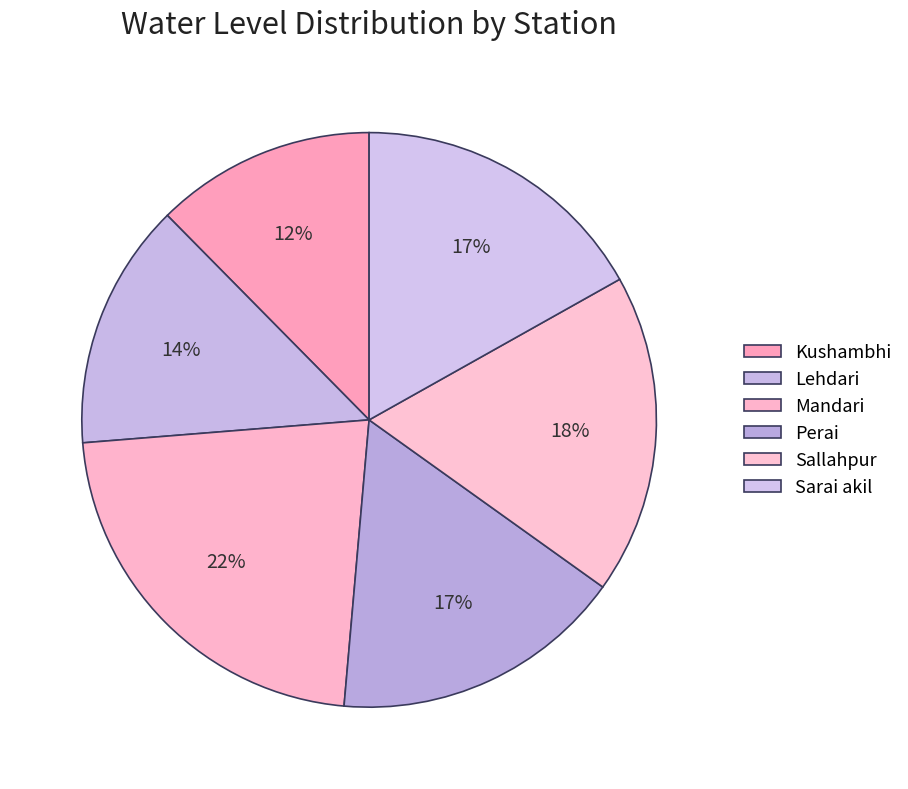

What portion of the pie excludes Kushambhi?

87.6%